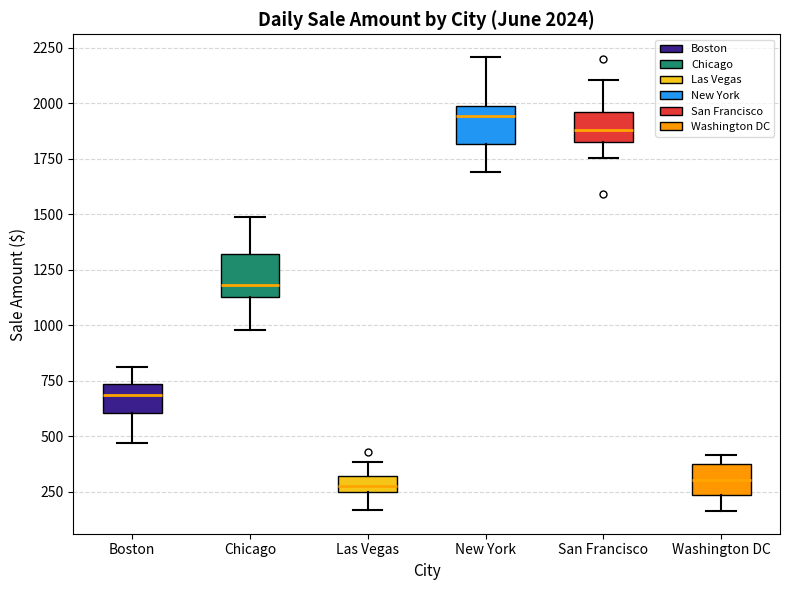

Which box has the highest median line?

New York